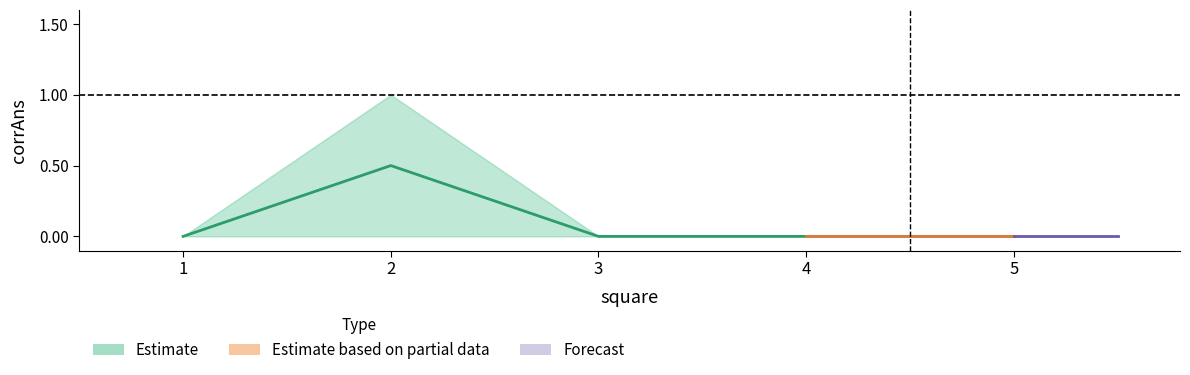

What is the difference between the corrAns_mean values at 1 and 2?

0.5